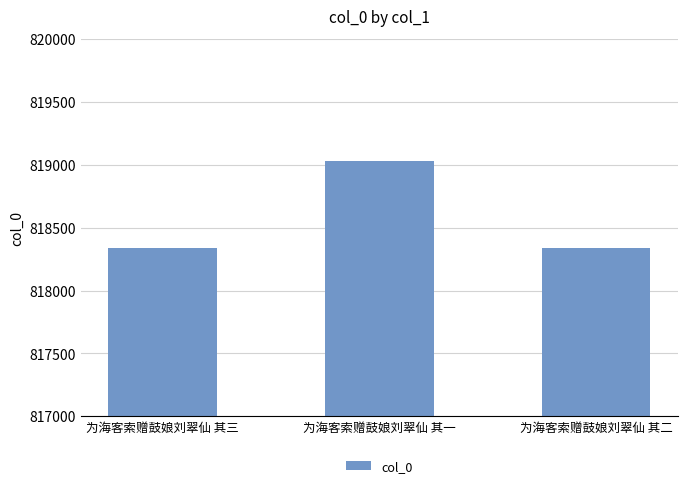

The value at 为海客索赠鼓娘刘翠仙 其一 is 819032. True or false?

True